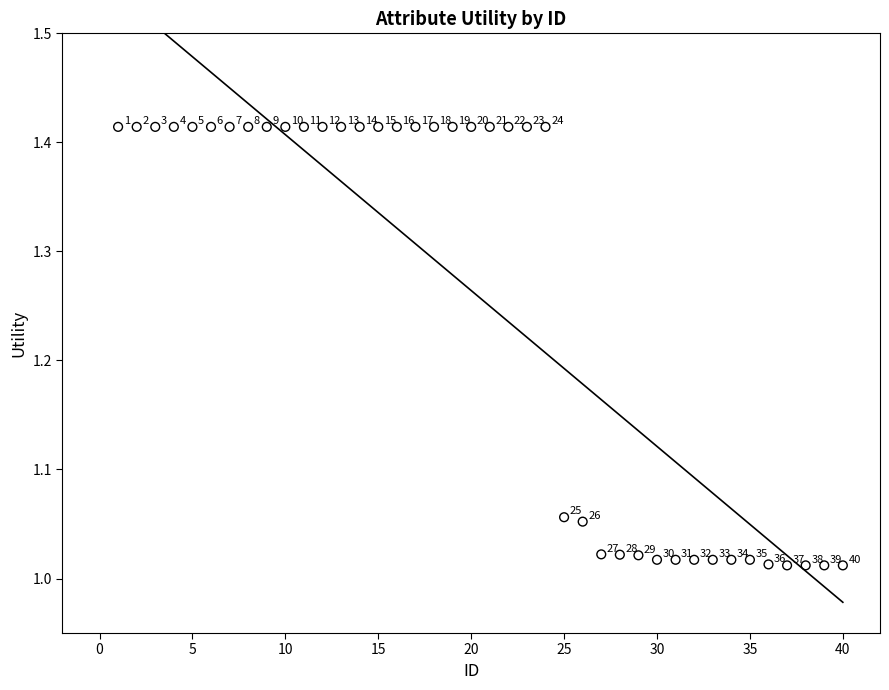

What is the range of X values (max minus min)?

39.0